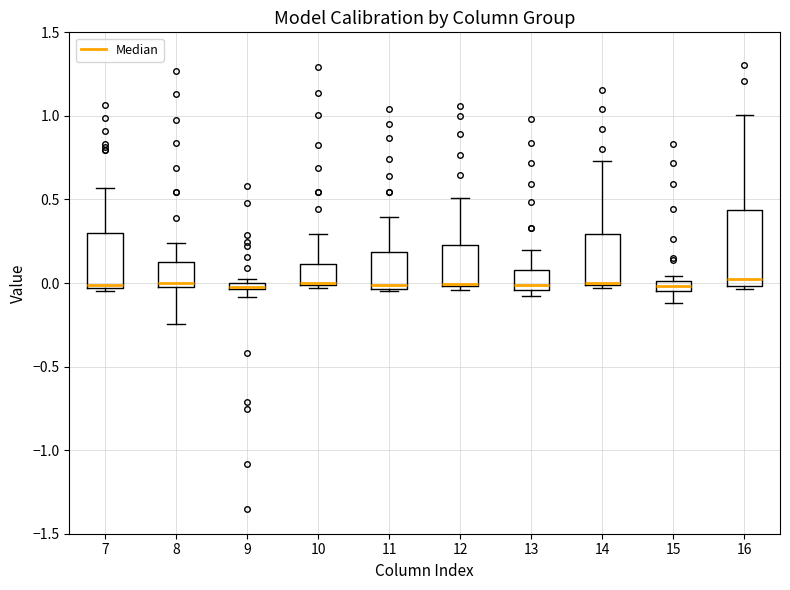

Where does the lower whisker of the box at x = 15 end on the y-axis? The values are not printed on the chart, so give them approximately, as read against the axis.

-0.10